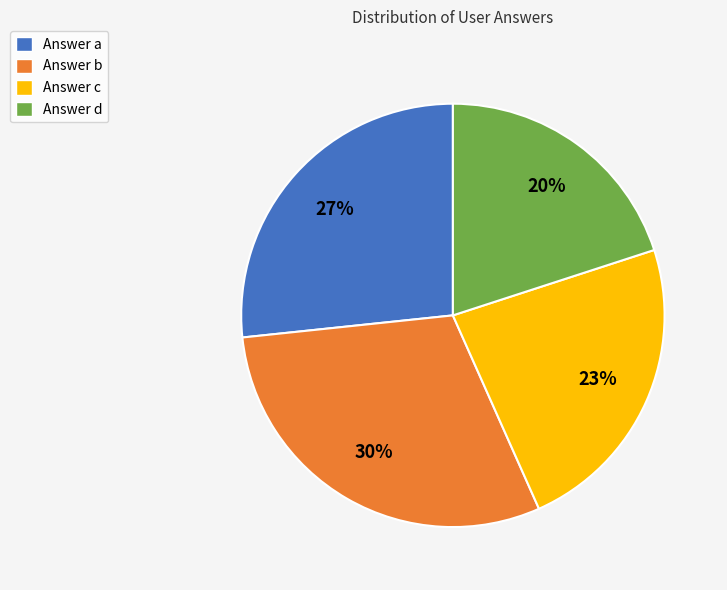

What percentage is the Answer c slice, to the nearest percent?

23%